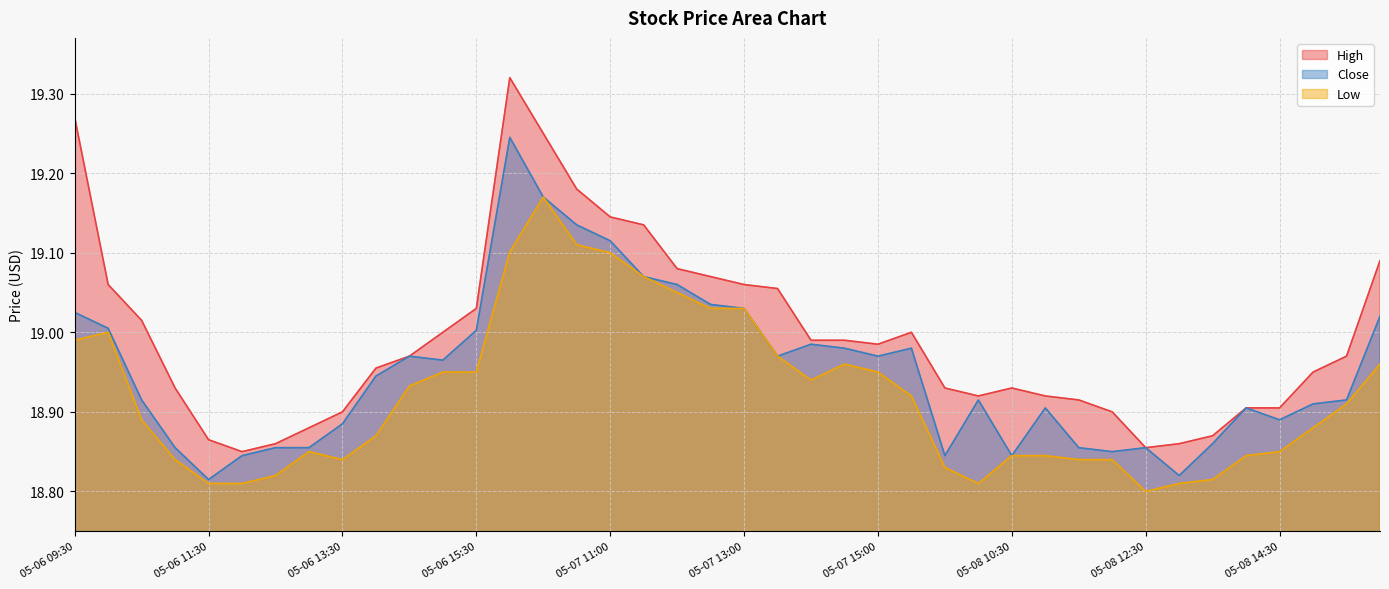

What is the minimum value shown in the chart?

18.8